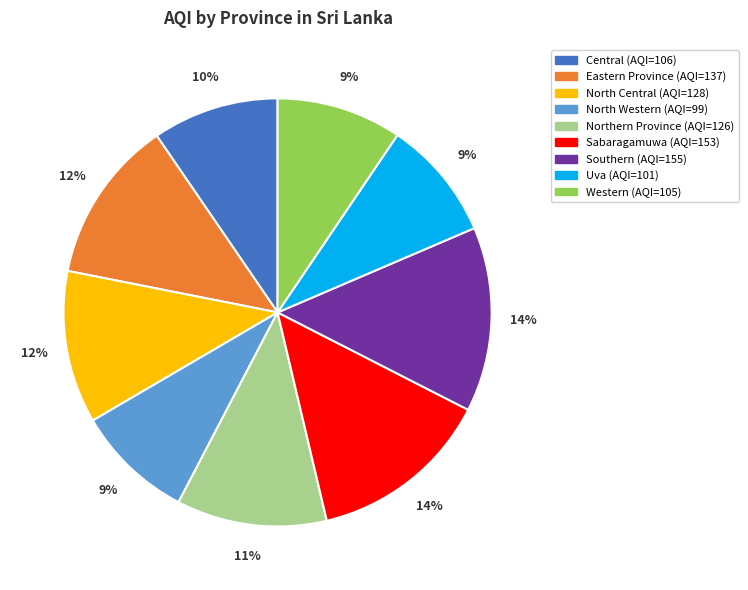

Is there a majority slice in this chart?

No